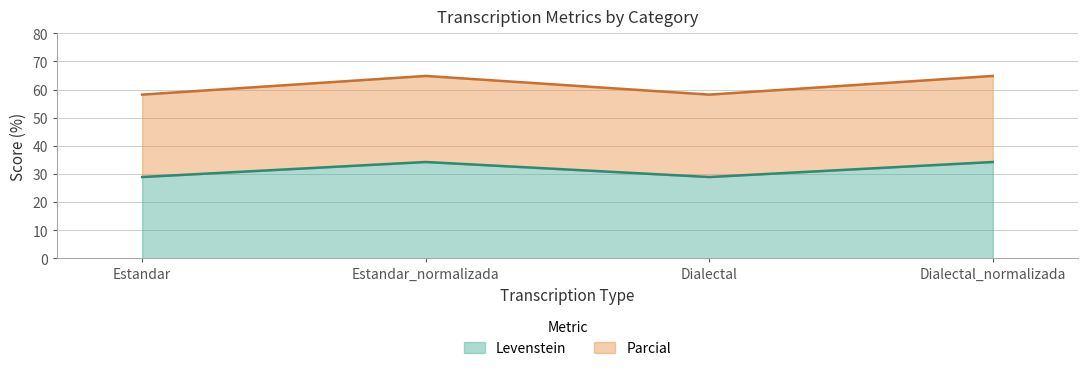

How many data points does each series have?

4